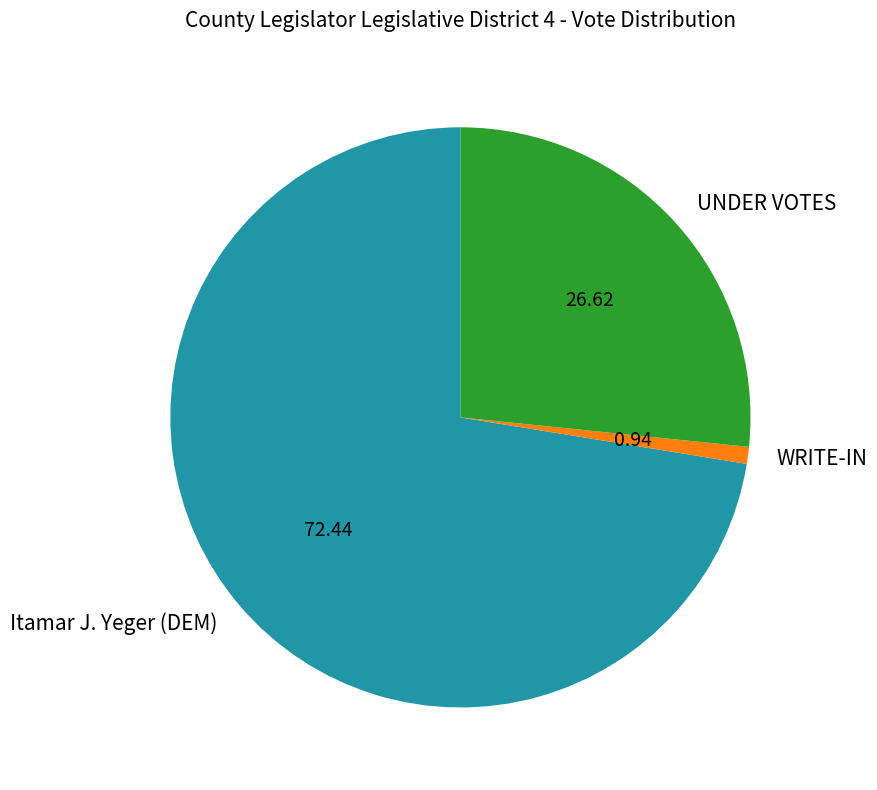

Between WRITE-IN and Itamar J. Yeger (DEM), which is larger?

Itamar J. Yeger (DEM)